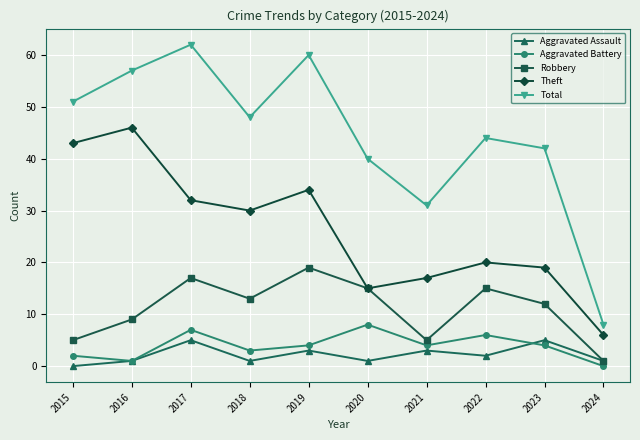

True or false: Aggravated Assault and Theft intersect in this chart.

False